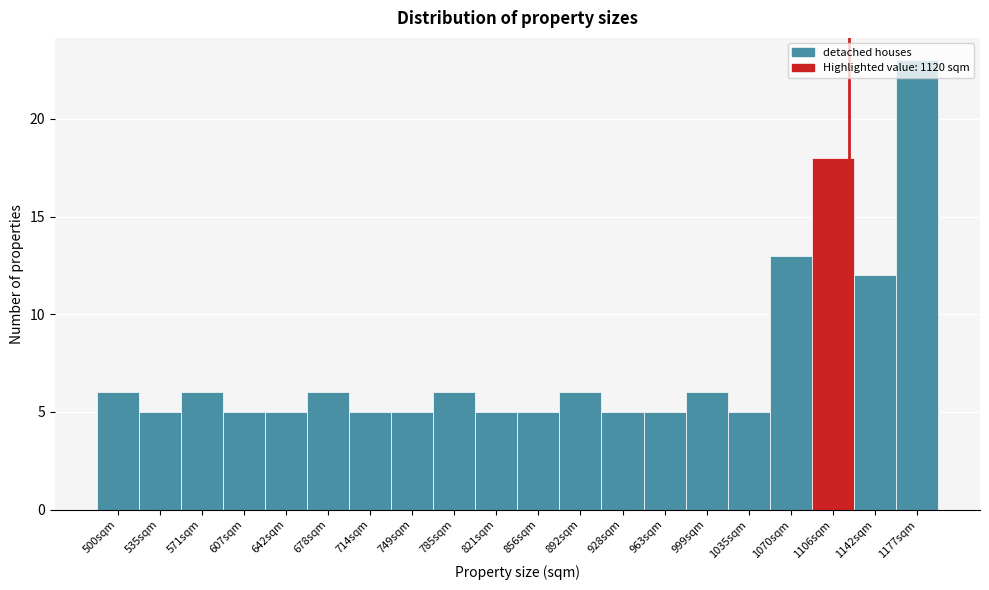

Reading left to right, list every bar in this chart as the range it spans on the x-axis followed by its height. Neither the bar edges nor the heights are printed on the chart, so give them approximately, as read against the axes.

480 to 520: 6
520 to 555: 5
555 to 590: 6
590 to 625: 5
625 to 660: 5
660 to 695: 6
695 to 730: 5
730 to 765: 5
765 to 805: 6
805 to 840: 5
840 to 875: 5
875 to 910: 6
910 to 945: 5
945 to 980: 5
980 to 1015: 6
1015 to 1050: 5
1050 to 1090: 13
1090 to 1125: 18
1125 to 1160: 12
1160 to 1195: 23